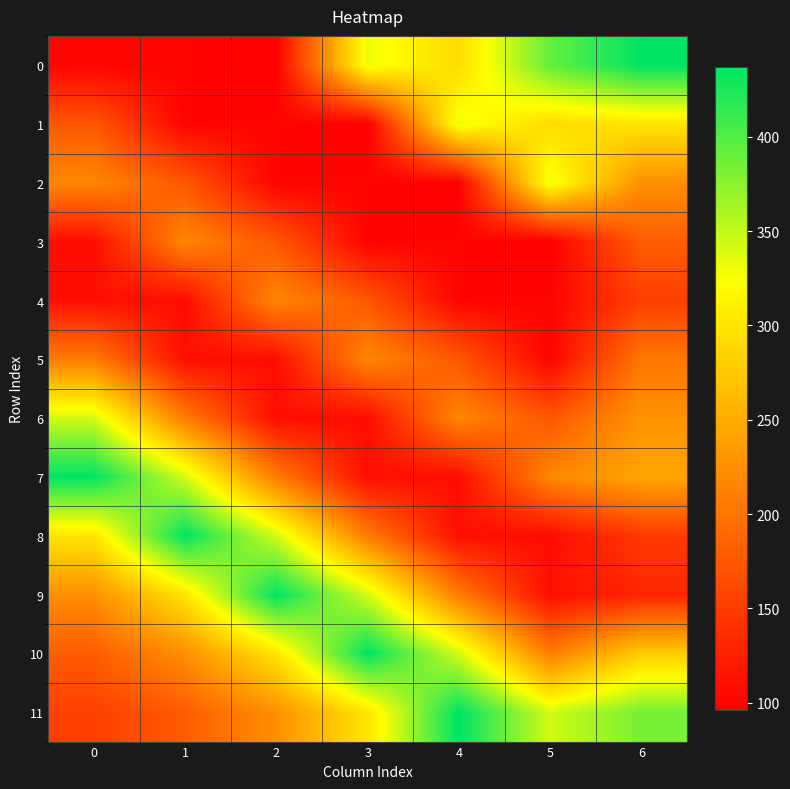

Reading right to left, what are all the values shown in this chart?

0: 6=436.9	5=392.0	4=292.0	3=331.0	2=96.0	1=100.0	0=100.0
1: 6=300.2	5=292.0	4=331.0	3=96.0	2=100.0	1=100.0	0=174.0
2: 6=224.5	5=331.0	4=96.0	3=100.0	2=100.0	1=174.0	0=217.0
3: 6=178.9	5=96.0	4=100.0	3=100.0	2=174.0	1=217.0	0=108.0
4: 6=152.7	5=100.0	4=100.0	3=174.0	2=217.0	1=108.0	0=110.1
5: 6=202.1	5=100.0	4=174.0	3=217.0	2=108.0	1=110.1	0=207.3
6: 6=227.7	5=174.0	4=217.0	3=108.0	2=110.1	1=207.3	0=343.2
7: 6=244.4	5=217.0	4=108.0	3=110.1	2=207.3	1=343.2	0=436.9
8: 6=148.1	5=108.0	4=110.1	3=207.3	2=343.2	1=436.9	0=300.2
9: 6=129.8	5=110.1	4=207.3	3=343.2	2=436.9	1=300.2	0=224.5
10: 6=278.2	5=207.3	4=343.2	3=436.9	2=300.2	1=224.5	0=178.9
11: 6=384.1	5=343.2	4=436.9	3=300.2	2=224.5	1=178.9	0=152.7